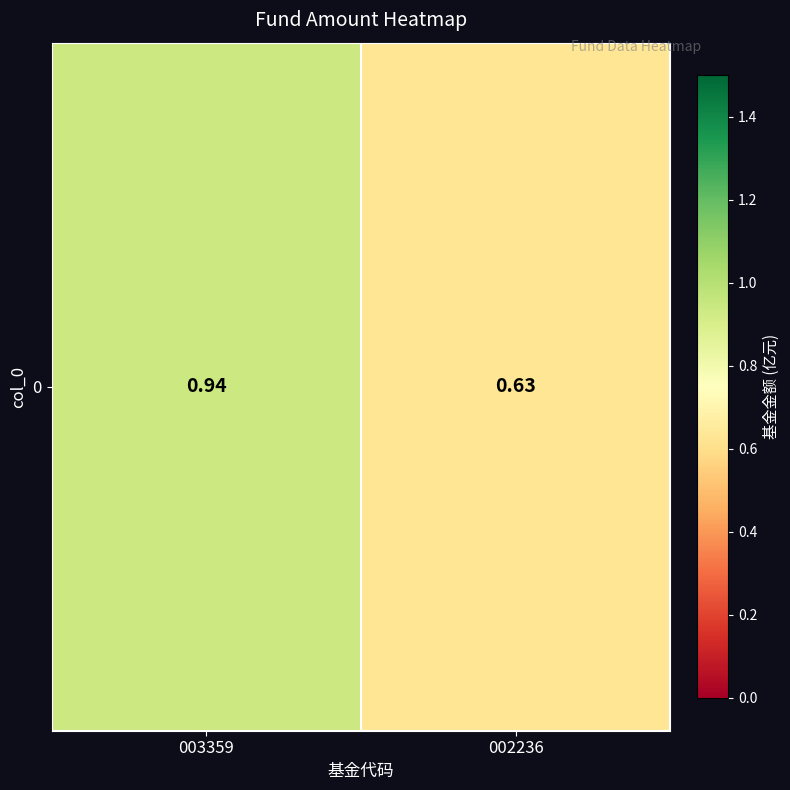

Which label corresponds to the largest value in the chart?

003359